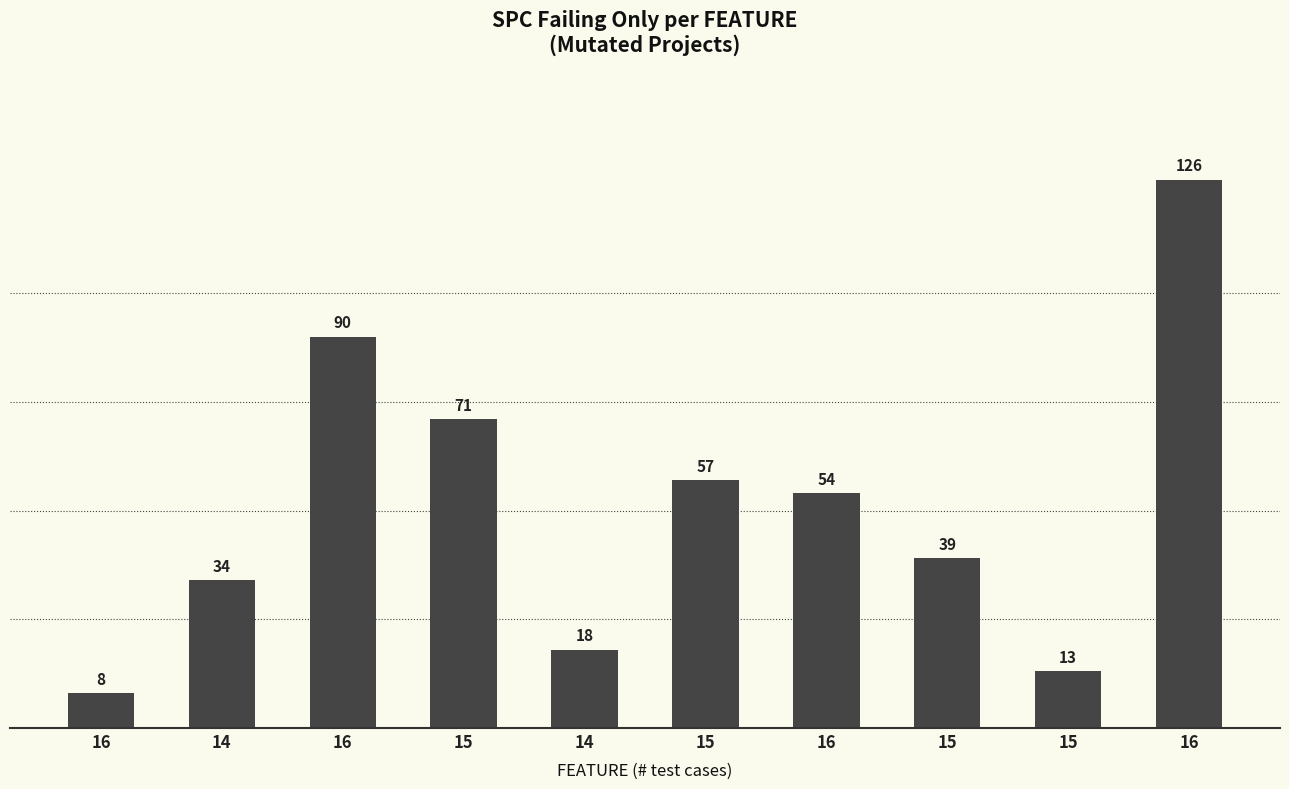

Reading right to left, list all the values displayed in this chart.

16=126	15=13	15=39	16=54	15=57	14=18	15=71	16=90	14=34	16=8